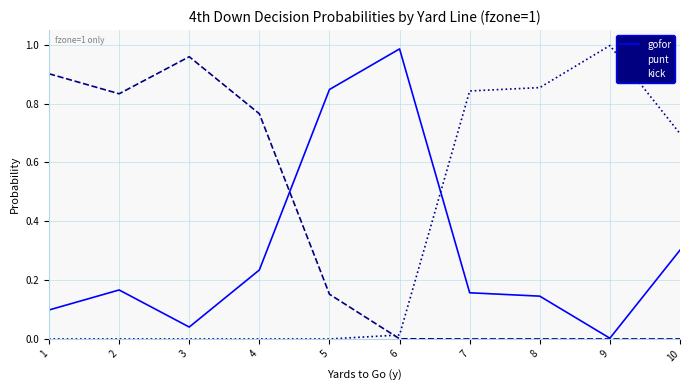

Which series changed the most between 5 and 9?

kick